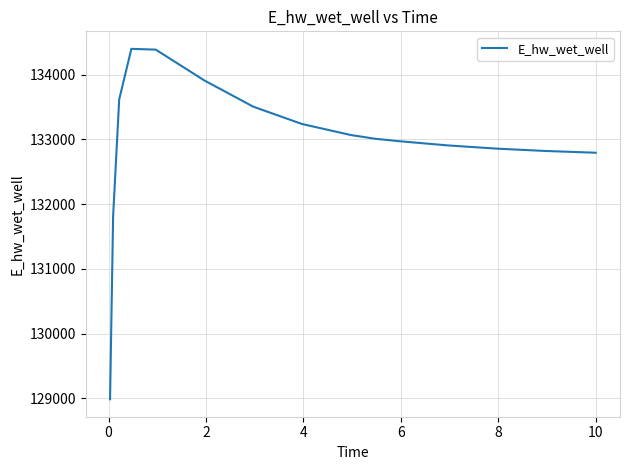

What is the maximum value shown in the chart?

134399.4